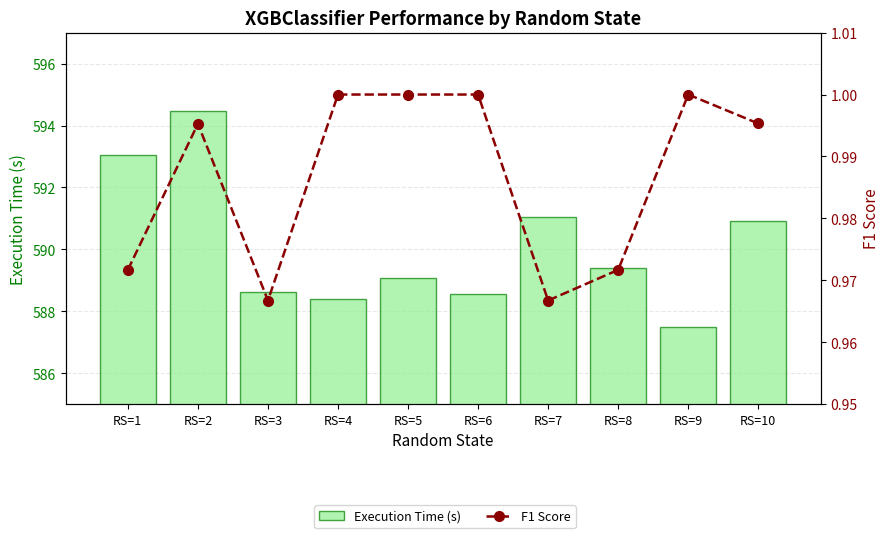

Where is F1 Score nearest to the value 0?

RS=3